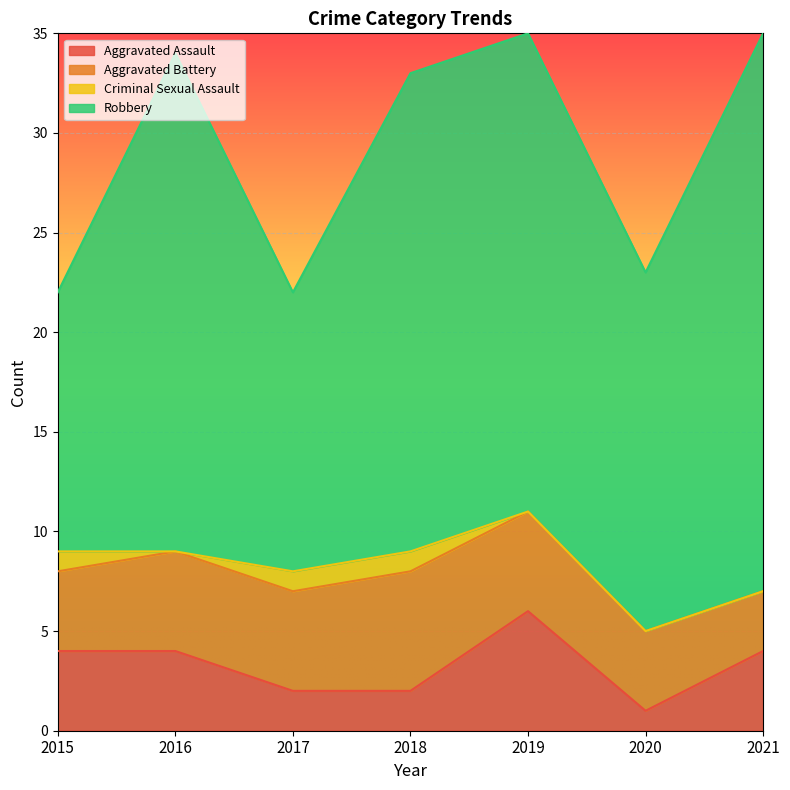

What is the value of the Aggravated Assault point at the 1st from the left?

4